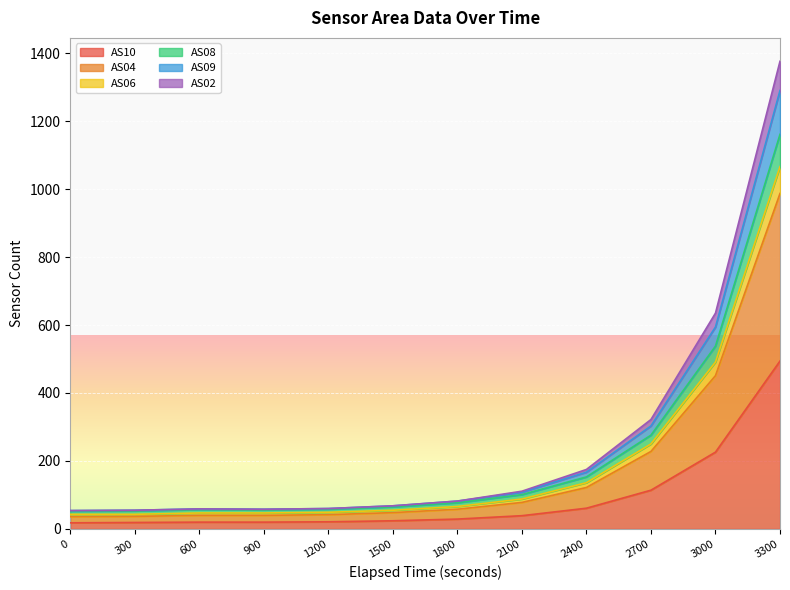

True or false: AS08 and AS10 intersect in this chart.

False